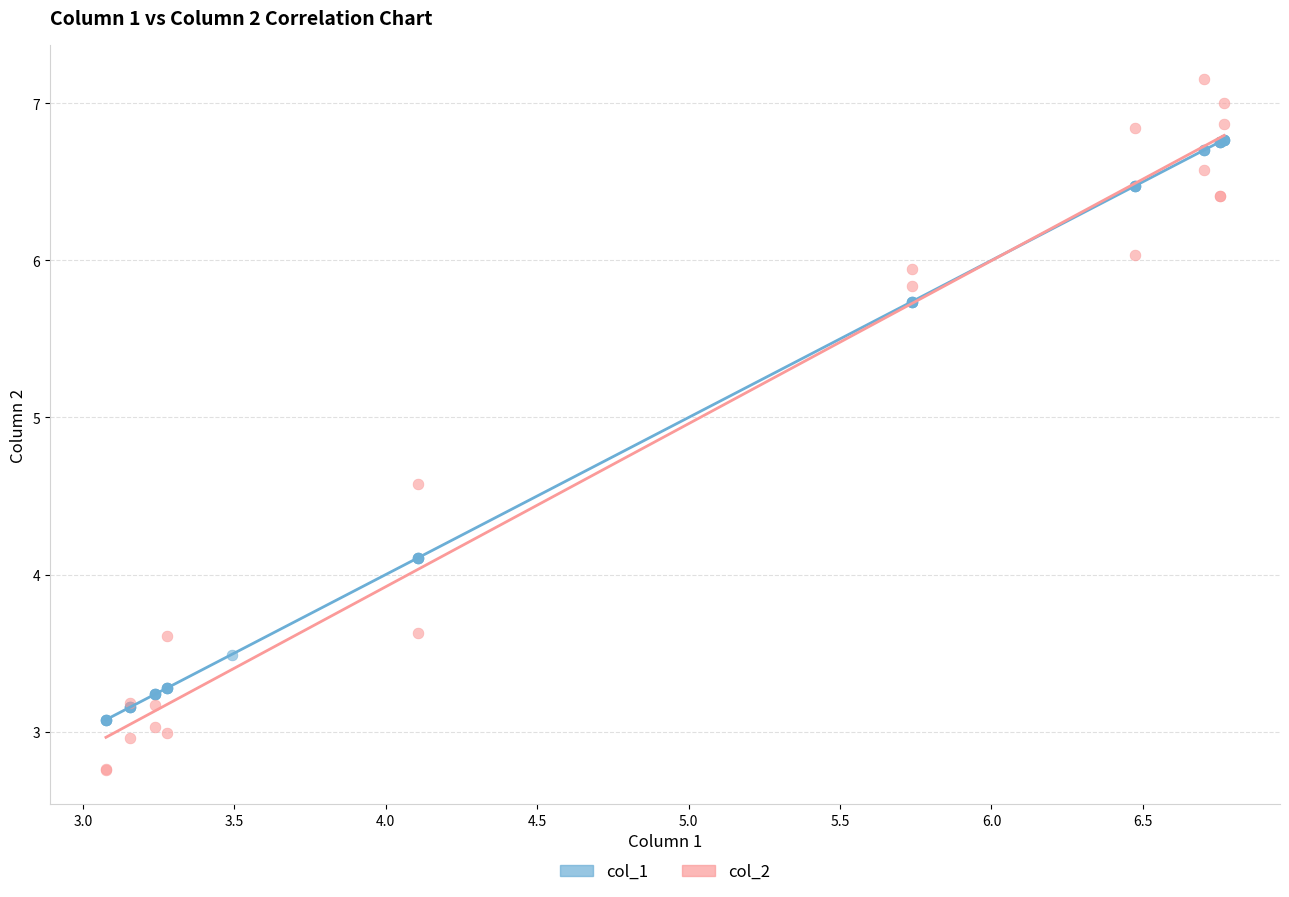

Which series reaches the maximum Y coordinate?

col_2